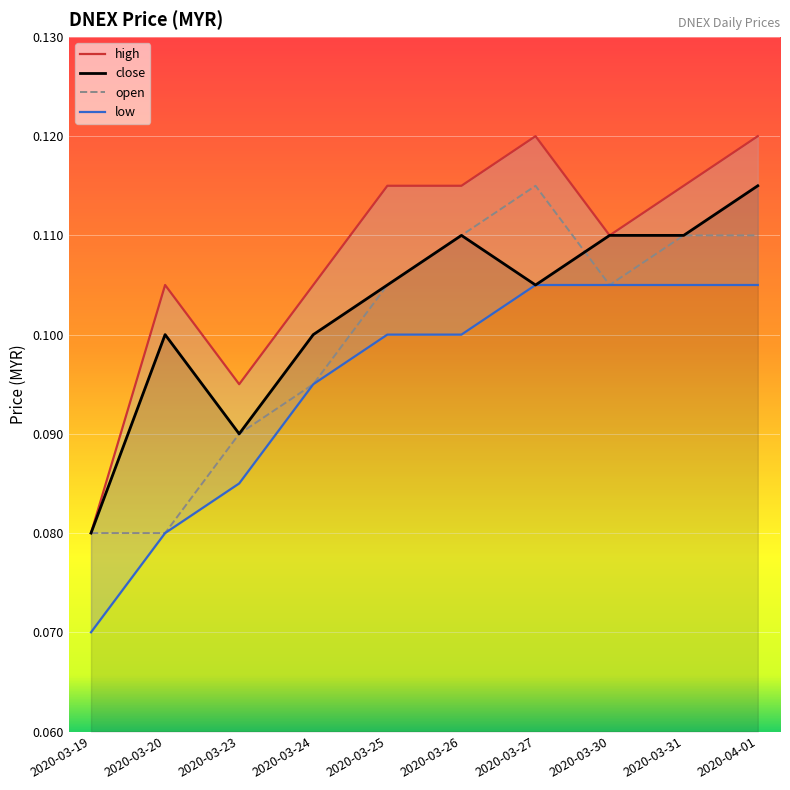

The value of low at 2020-03-19 is 0.0. True or false?

False